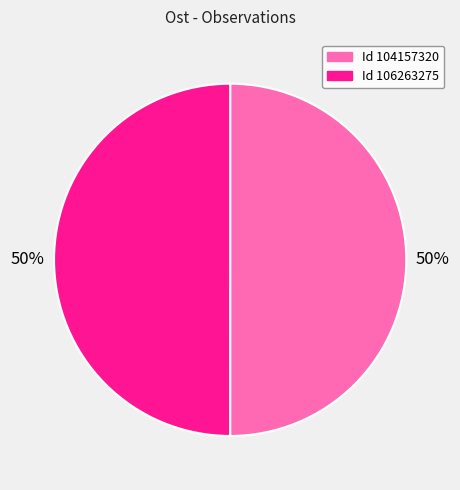

To the nearest percent, what is the average slice percentage?

50%